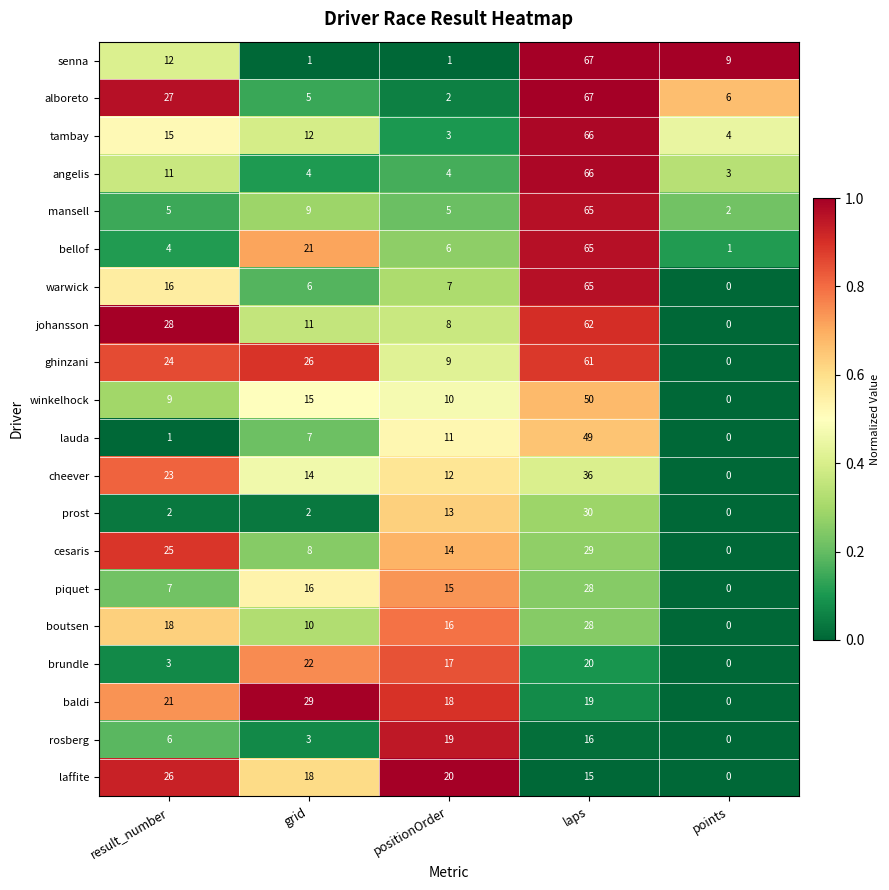

Which series has the largest range (max minus min)?

senna